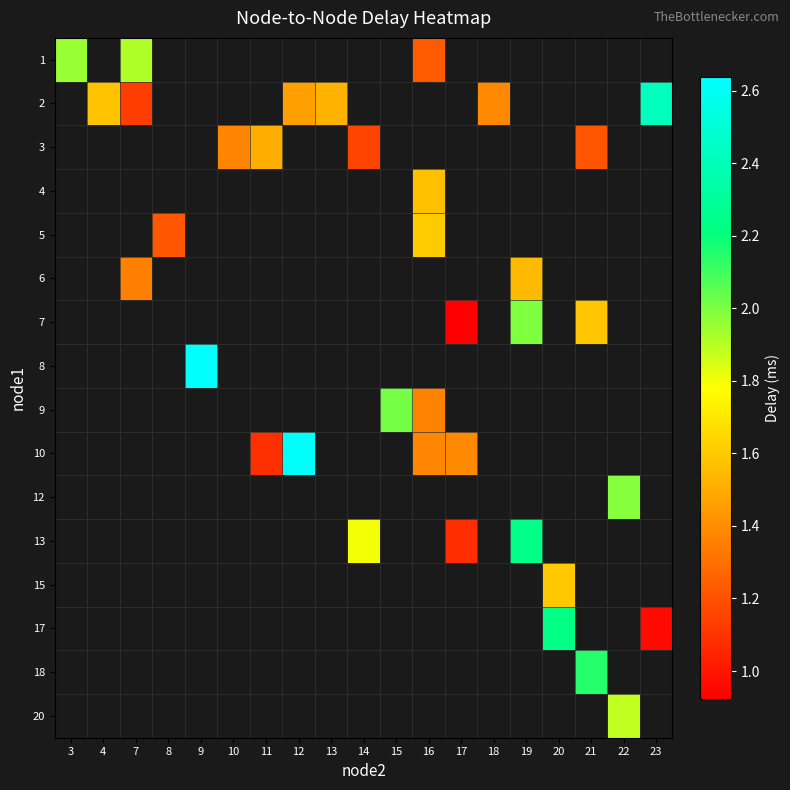

Is the value of row_15 at 13 greater than the value of row_7 at 7?

No